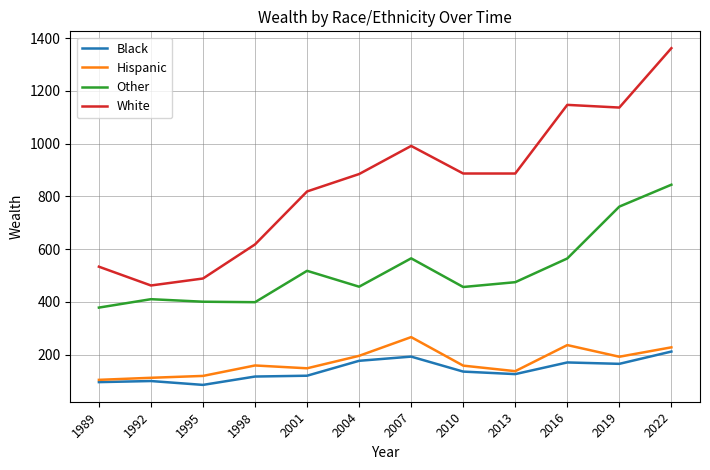

Rank the series at 2016 from lowest to highest value.

Black, Hispanic, Other, White